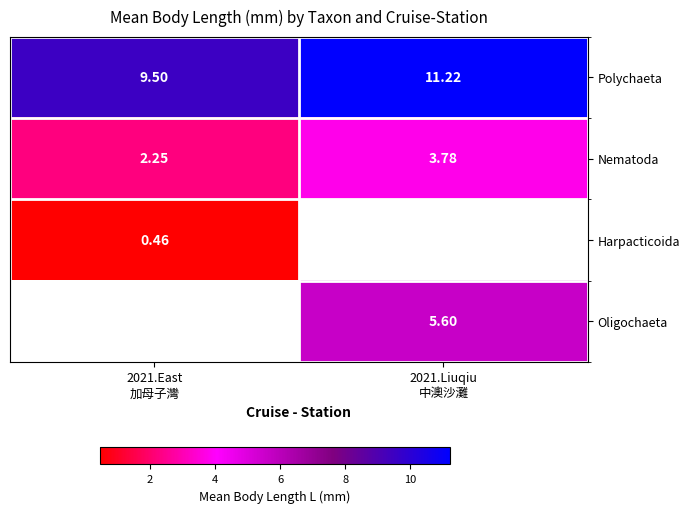

What is the minimum value for Harpacticoida?

0.5